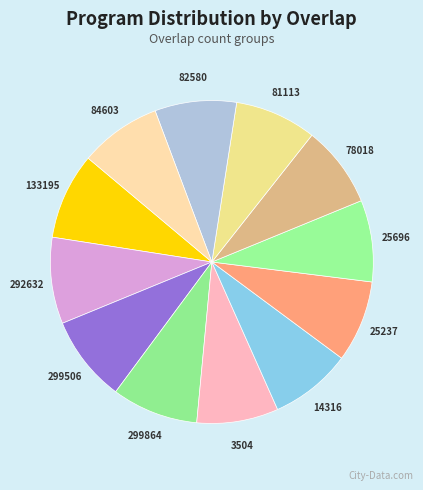

Approximately how many times larger is the value at 299506 compared to 133195?

1.0